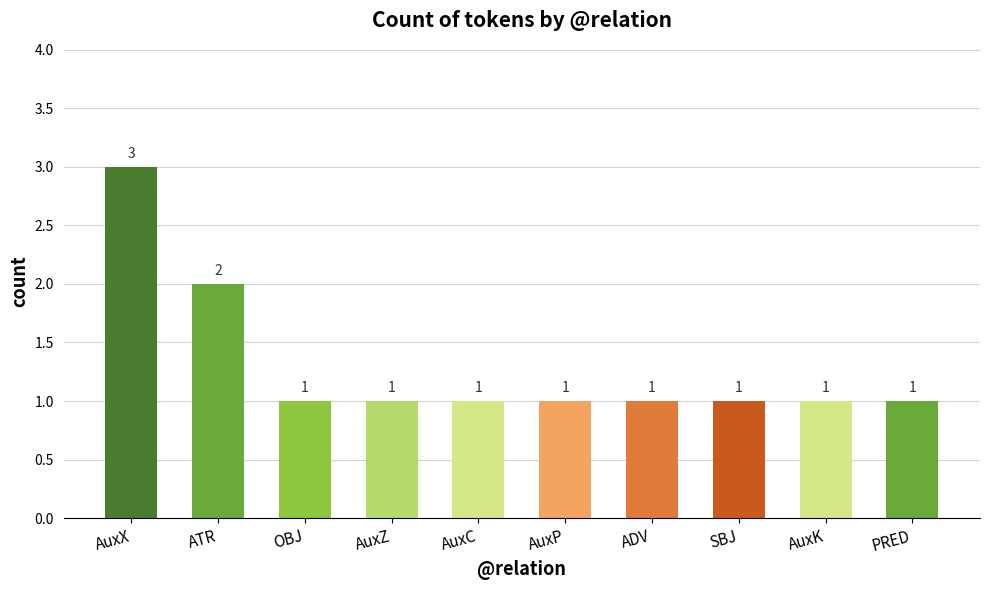

What is the greatest value displayed?

3